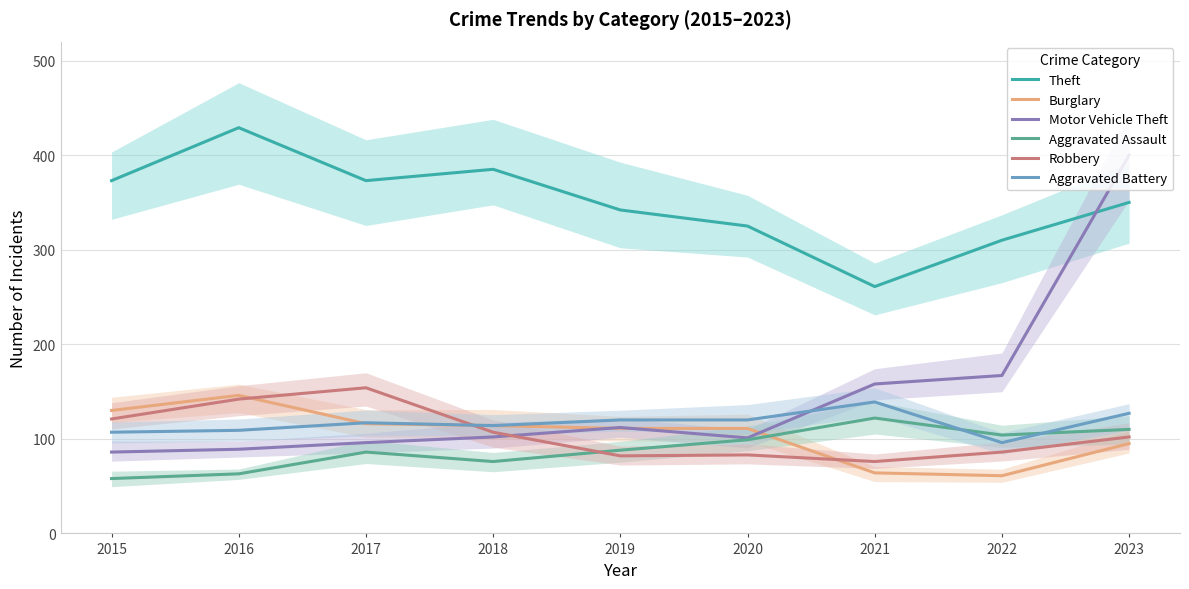

What is the difference between the highest and lowest values at 2022?

249